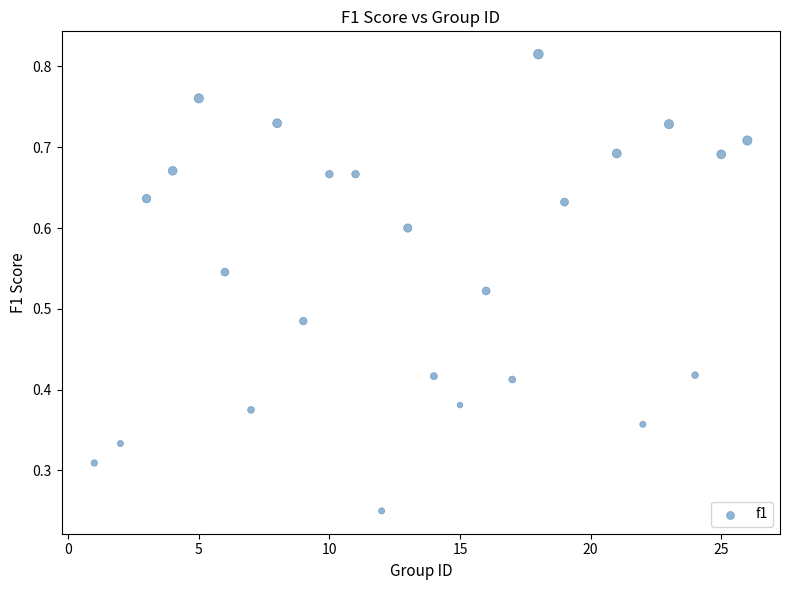

What is the range of X values (max minus min)?

25.0